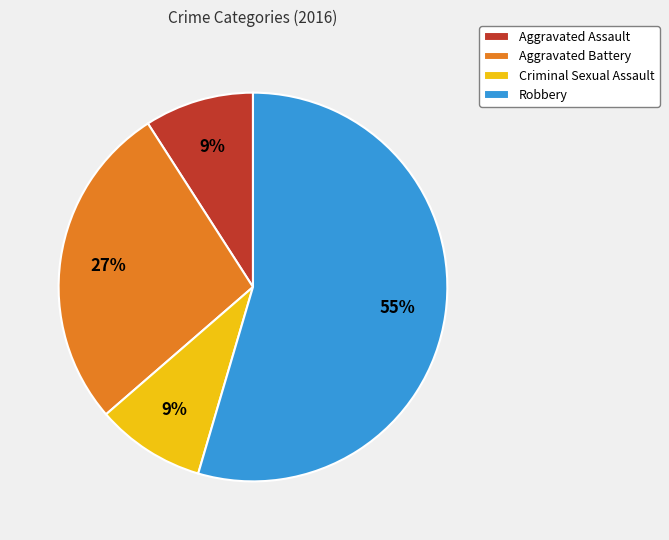

To the nearest percent, what is the average slice percentage?

25%